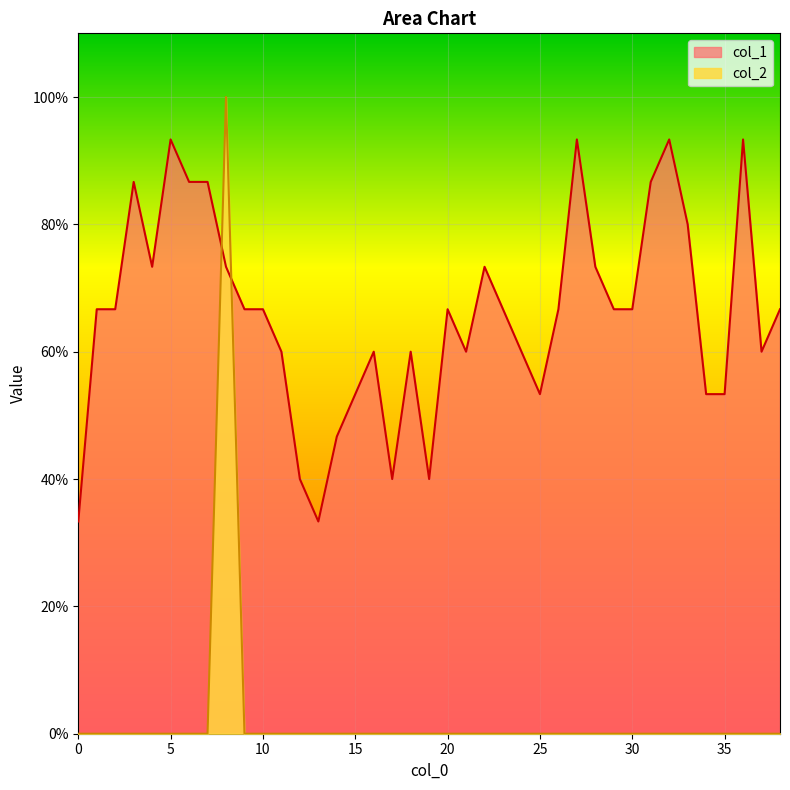

What are all the series names shown in the legend?

col_1, col_2